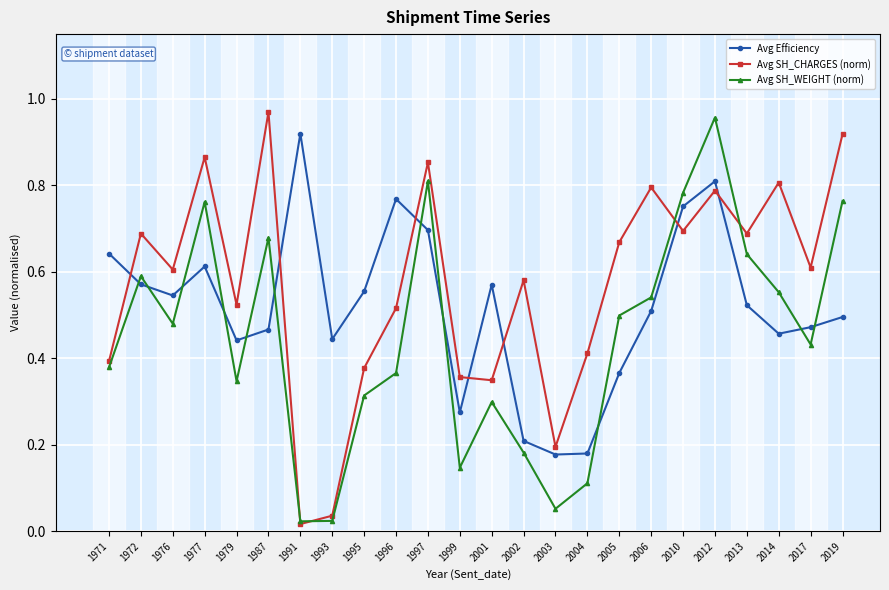

True or false: Avg Efficiency and Avg SH_CHARGES (norm) intersect in this chart.

True